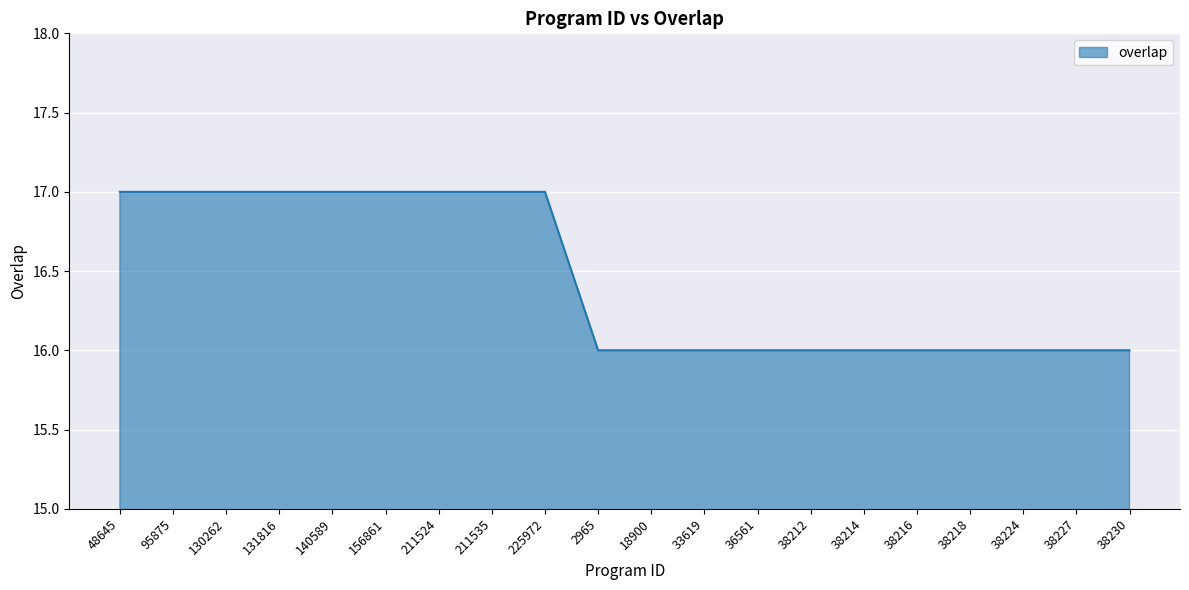

What position from the left is 130262?

3